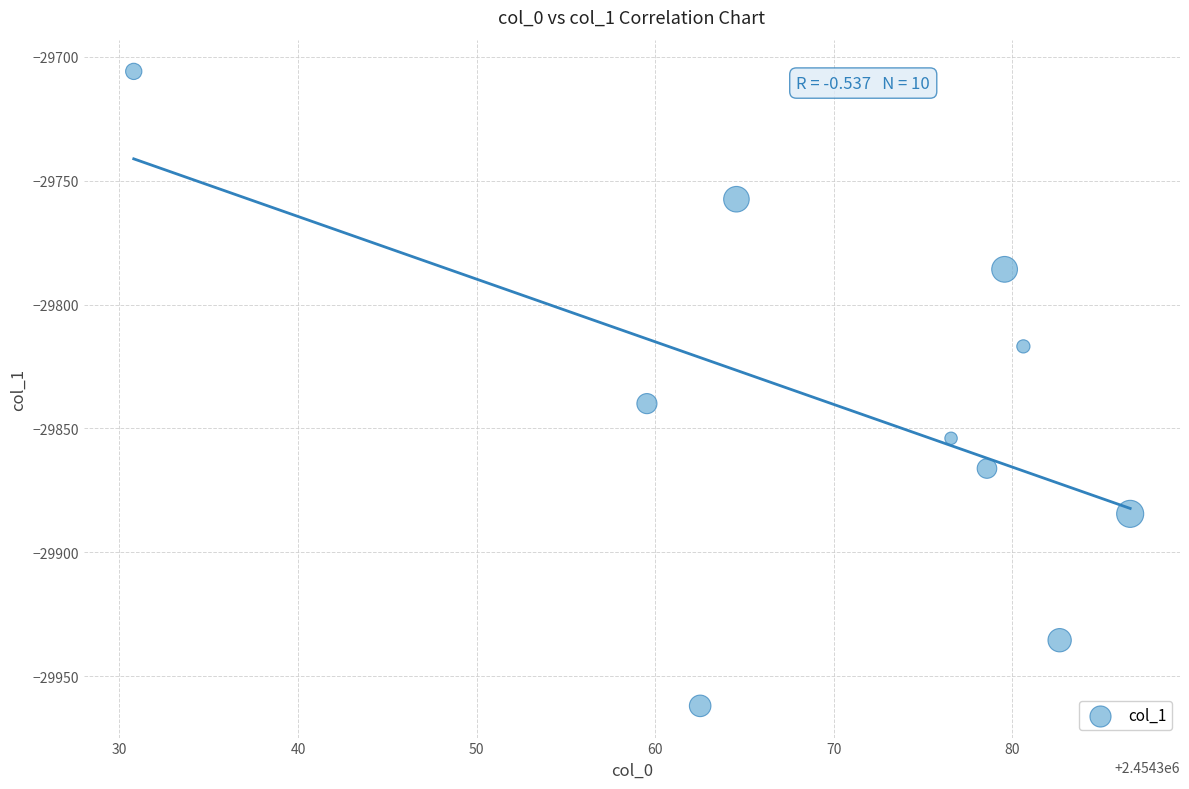

What is the range of Y values (max minus min)?

256.1